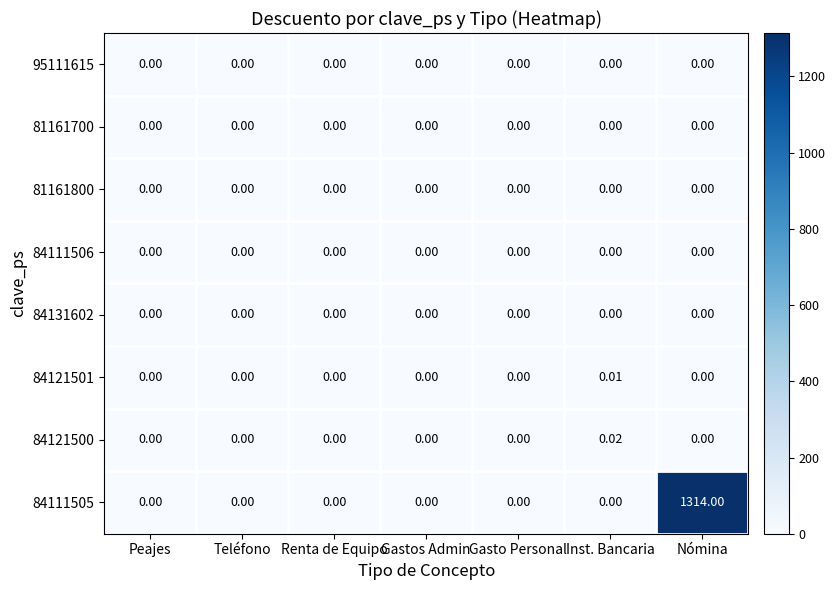

Count the number of categories in the chart.

7